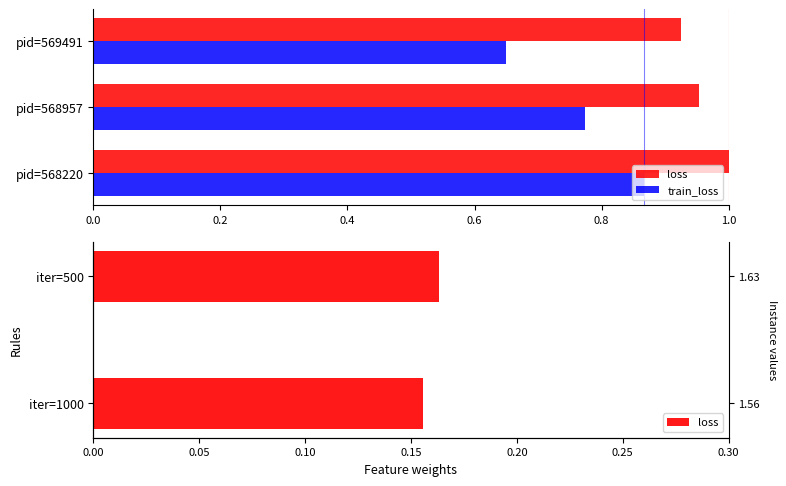

Does the chart contain stacked bars?

No